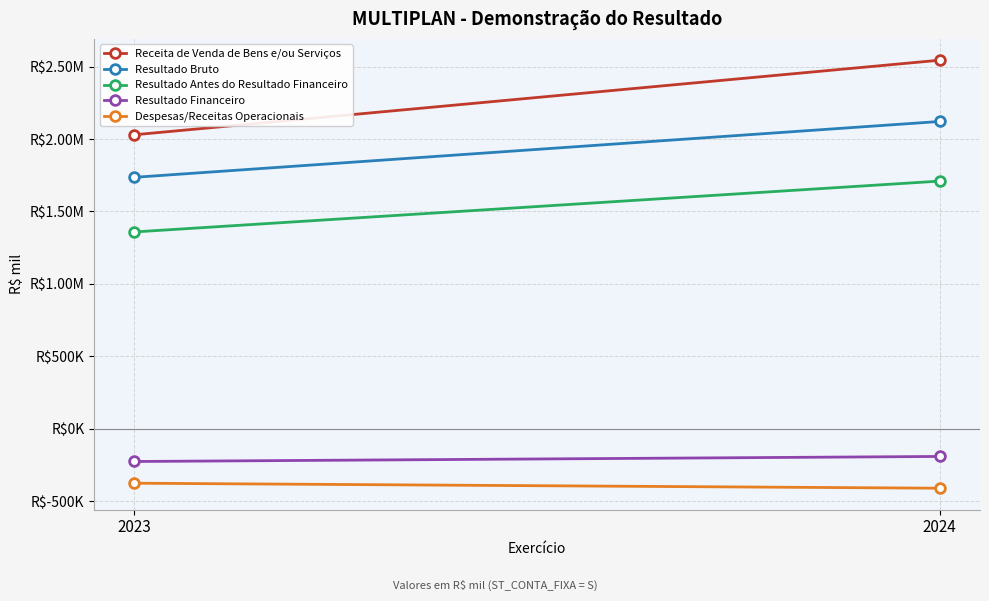

What is the value of the Receita de Venda de Bens e/ou Serviços point at the 1st from the left?

2029569